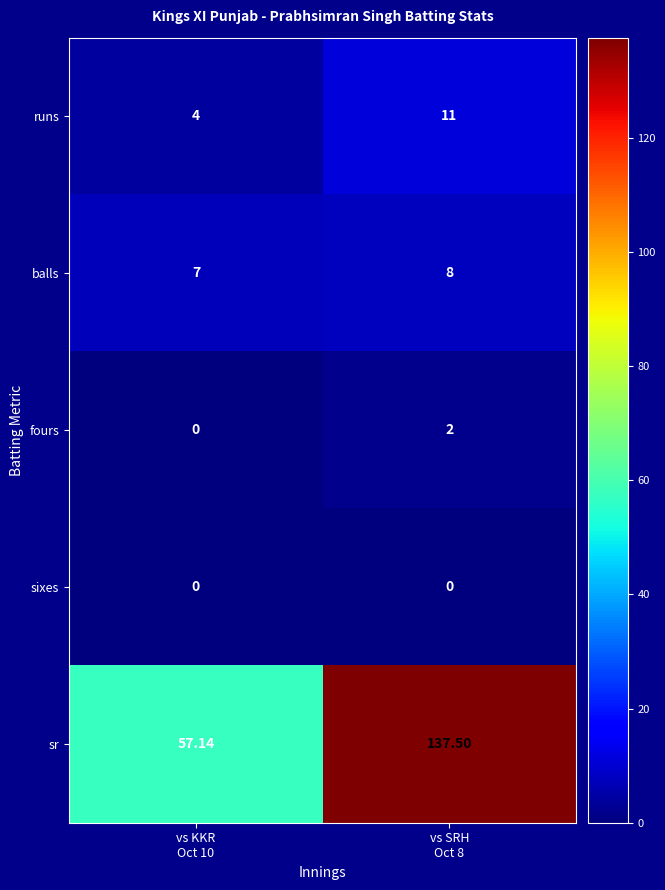

Rank the series by their maximum value, from lowest to highest.

sixes, fours, balls, runs, sr